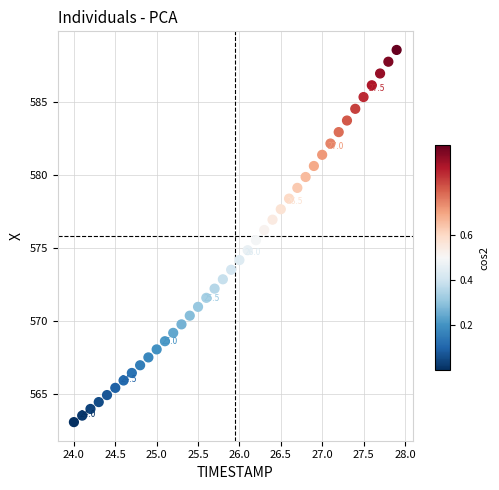

What is the range of X values (max minus min)?

3.9